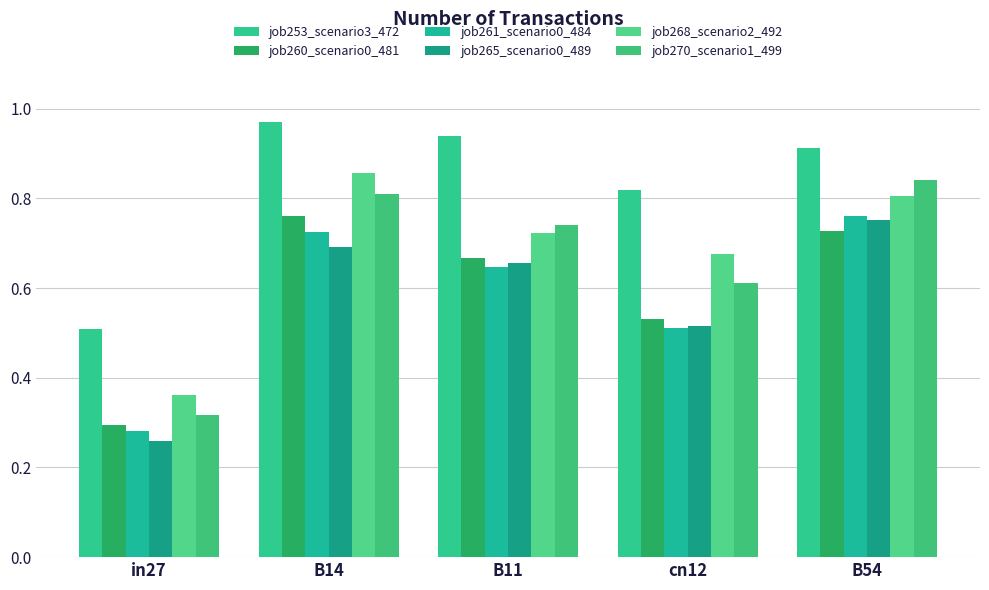

How many categories are shown in the chart?

5